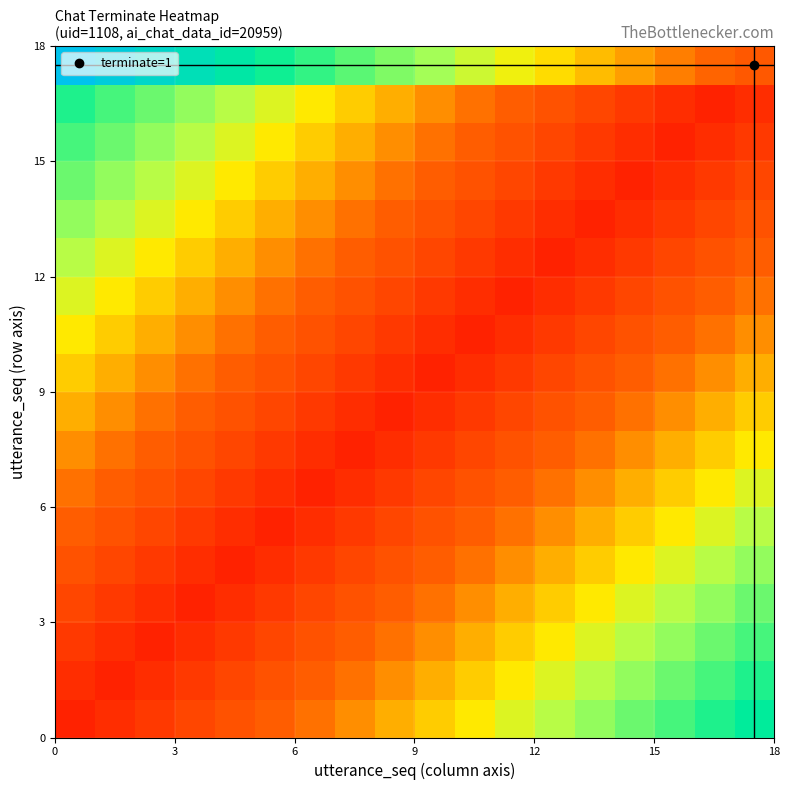

Reading left to right, transcribe all the data shown in this chart.

row_0: 0.0	0.0	0.1	0.1	0.2	0.2	0.3	0.3	0.4	0.4	0.4	0.5	0.5	0.6	0.6	0.7	0.7	0.8
row_1: 0.0	0.0	0.0	0.1	0.1	0.2	0.2	0.3	0.3	0.4	0.4	0.4	0.5	0.5	0.6	0.6	0.7	0.7
row_2: 0.1	0.0	0.0	0.0	0.1	0.1	0.2	0.2	0.3	0.3	0.4	0.4	0.4	0.5	0.5	0.6	0.6	0.7
row_3: 0.1	0.1	0.0	0.0	0.0	0.1	0.1	0.2	0.2	0.3	0.3	0.4	0.4	0.4	0.5	0.5	0.6	0.6
row_4: 0.2	0.1	0.1	0.0	0.0	0.0	0.1	0.1	0.2	0.2	0.3	0.3	0.4	0.4	0.4	0.5	0.5	0.6
row_5: 0.2	0.2	0.1	0.1	0.0	0.0	0.0	0.1	0.1	0.2	0.2	0.3	0.3	0.4	0.4	0.4	0.5	0.5
row_6: 0.3	0.2	0.2	0.1	0.1	0.0	0.0	0.0	0.1	0.1	0.2	0.2	0.3	0.3	0.4	0.4	0.4	0.5
row_7: 0.3	0.3	0.2	0.2	0.1	0.1	0.0	0.0	0.0	0.1	0.1	0.2	0.2	0.3	0.3	0.4	0.4	0.4
row_8: 0.4	0.3	0.3	0.2	0.2	0.1	0.1	0.0	0.0	0.0	0.1	0.1	0.2	0.2	0.3	0.3	0.4	0.4
row_9: 0.4	0.4	0.3	0.3	0.2	0.2	0.1	0.1	0.0	0.0	0.0	0.1	0.1	0.2	0.2	0.3	0.3	0.4
row_10: 0.4	0.4	0.4	0.3	0.3	0.2	0.2	0.1	0.1	0.0	0.0	0.0	0.1	0.1	0.2	0.2	0.3	0.3
row_11: 0.5	0.4	0.4	0.4	0.3	0.3	0.2	0.2	0.1	0.1	0.0	0.0	0.0	0.1	0.1	0.2	0.2	0.3
row_12: 0.5	0.5	0.4	0.4	0.4	0.3	0.3	0.2	0.2	0.1	0.1	0.0	0.0	0.0	0.1	0.1	0.2	0.2
row_13: 0.6	0.5	0.5	0.4	0.4	0.4	0.3	0.3	0.2	0.2	0.1	0.1	0.0	0.0	0.0	0.1	0.1	0.2
row_14: 0.6	0.6	0.5	0.5	0.4	0.4	0.4	0.3	0.3	0.2	0.2	0.1	0.1	0.0	0.0	0.0	0.1	0.1
row_15: 0.7	0.6	0.6	0.5	0.5	0.4	0.4	0.4	0.3	0.3	0.2	0.2	0.1	0.1	0.0	0.0	0.0	0.1
row_16: 0.7	0.7	0.6	0.6	0.5	0.5	0.4	0.4	0.4	0.3	0.3	0.2	0.2	0.1	0.1	0.0	0.0	0.0
row_17: 1.0	0.9	0.9	0.8	0.8	0.7	0.7	0.6	0.6	0.6	0.5	0.5	0.4	0.4	0.3	0.3	0.2	0.2